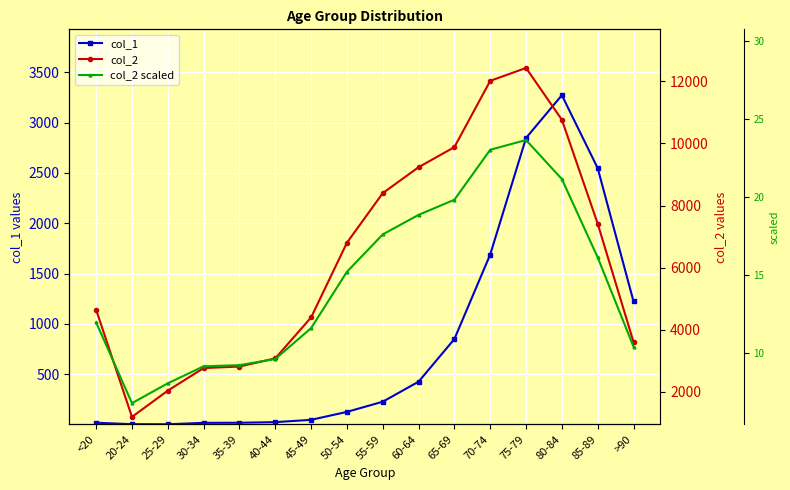

What is the sum of all col_1 values?

13343